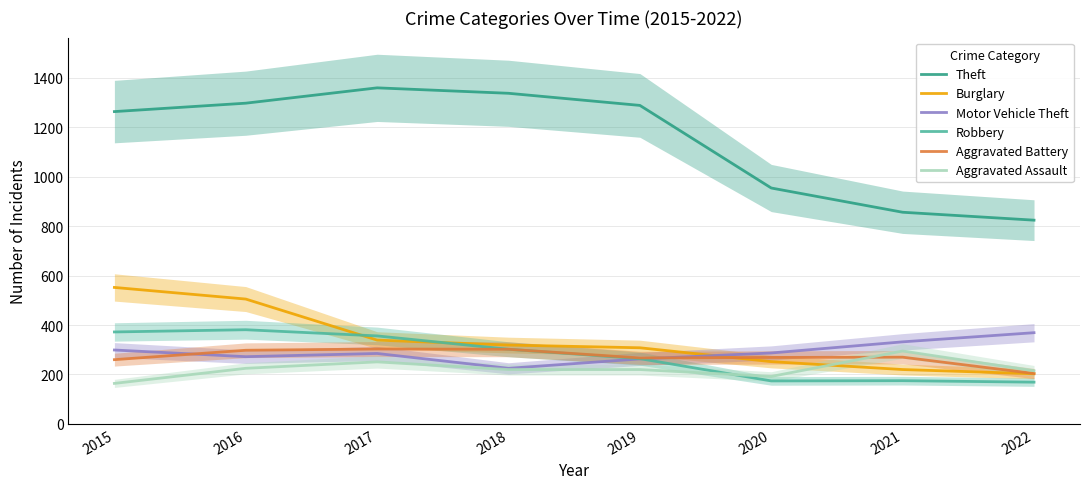

Reading right to left, list all the values displayed in this chart.

Theft: 824	856	954	1288	1337	1359	1297	1263
Burglary: 203	220	252	308	319	339	505	552
Motor Vehicle Theft: 369	332	287	263	225	285	272	299
Robbery: 169	175	174	264	302	356	381	372
Aggravated Battery: 204	270	269	267	302	303	298	260
Aggravated Assault: 215	295	192	220	220	251	225	164